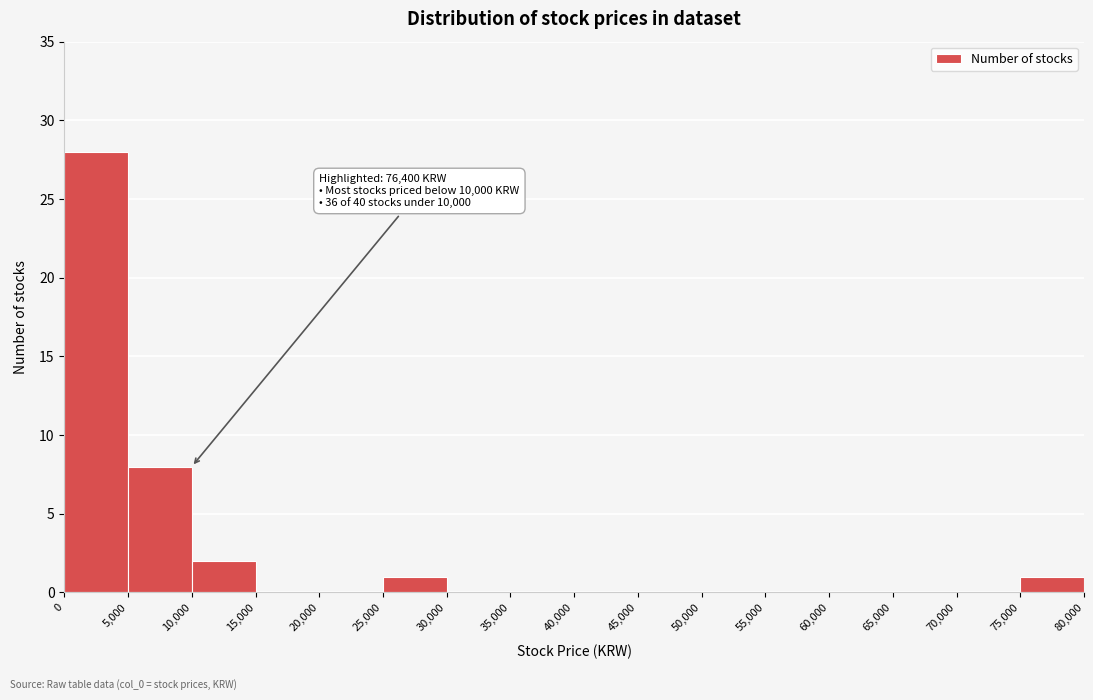

Which range on the x-axis has the tallest bar?

0 to 5,000